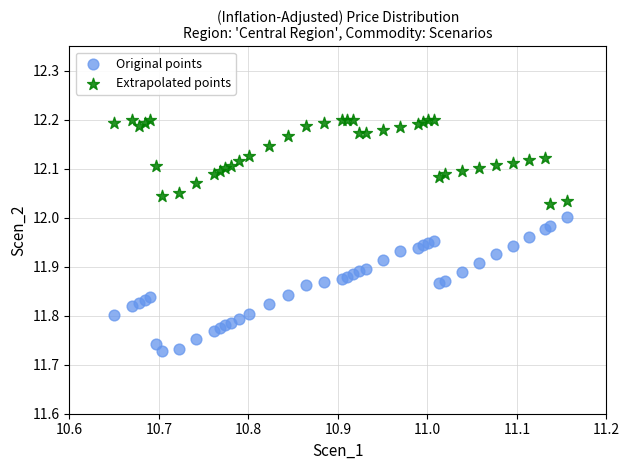

What is the X range (max minus min) for the scatter plot?

0.5